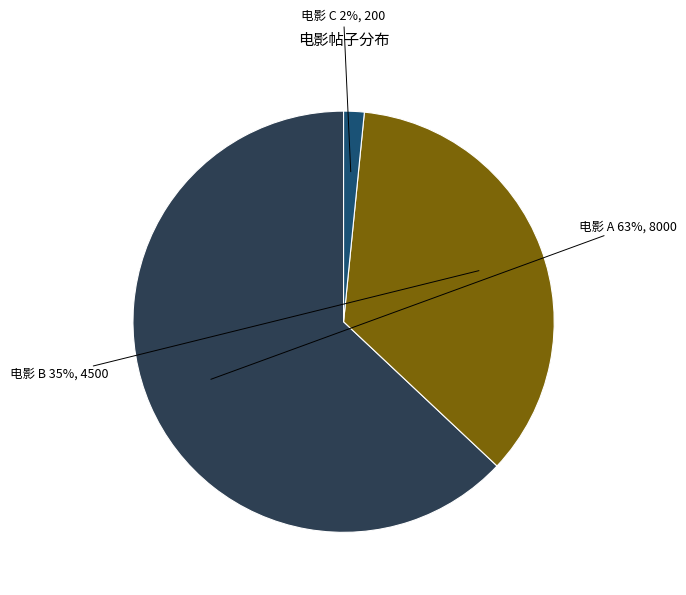

How many slices are in this pie chart?

3